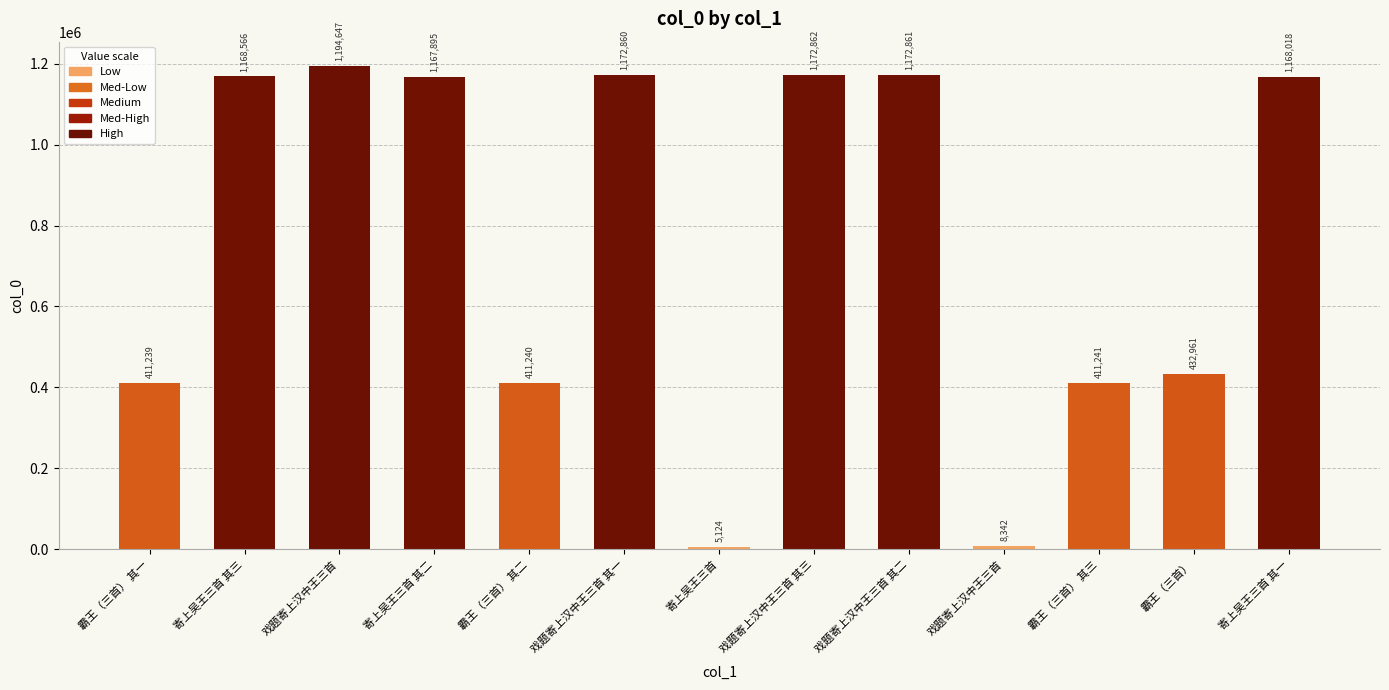

What is the maximum value shown in the chart?

1194647